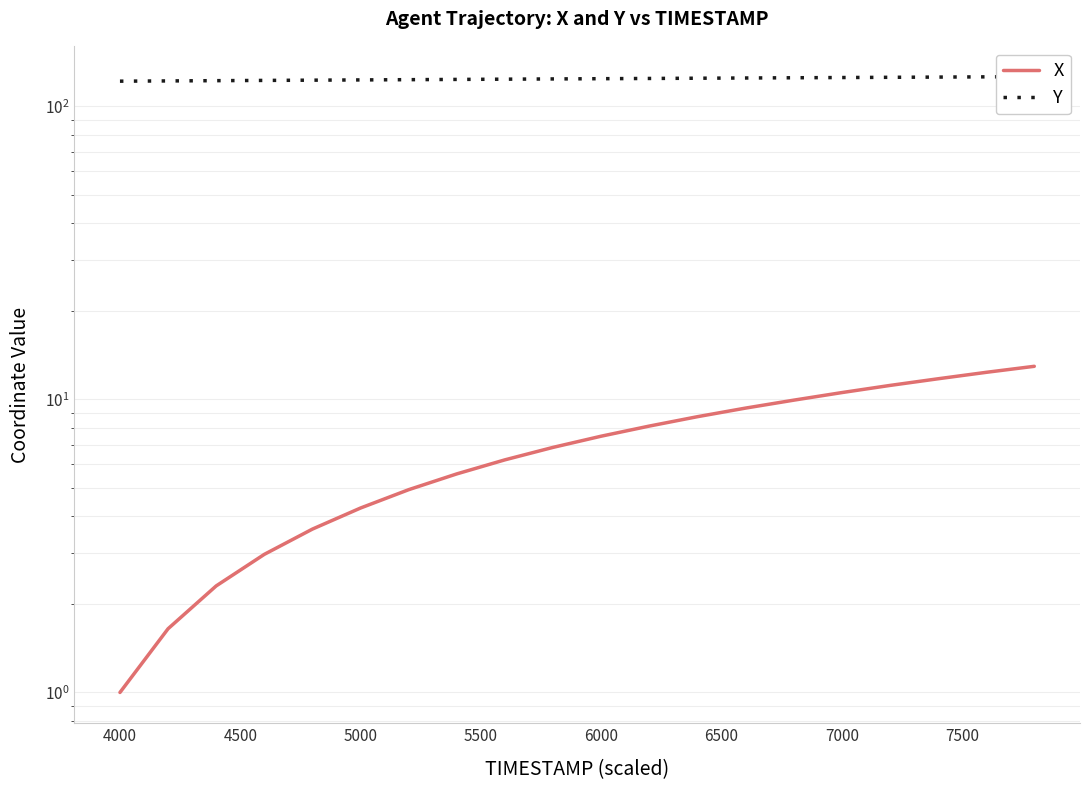

Is the value of X at 13 greater than the value of Y at 10?

No